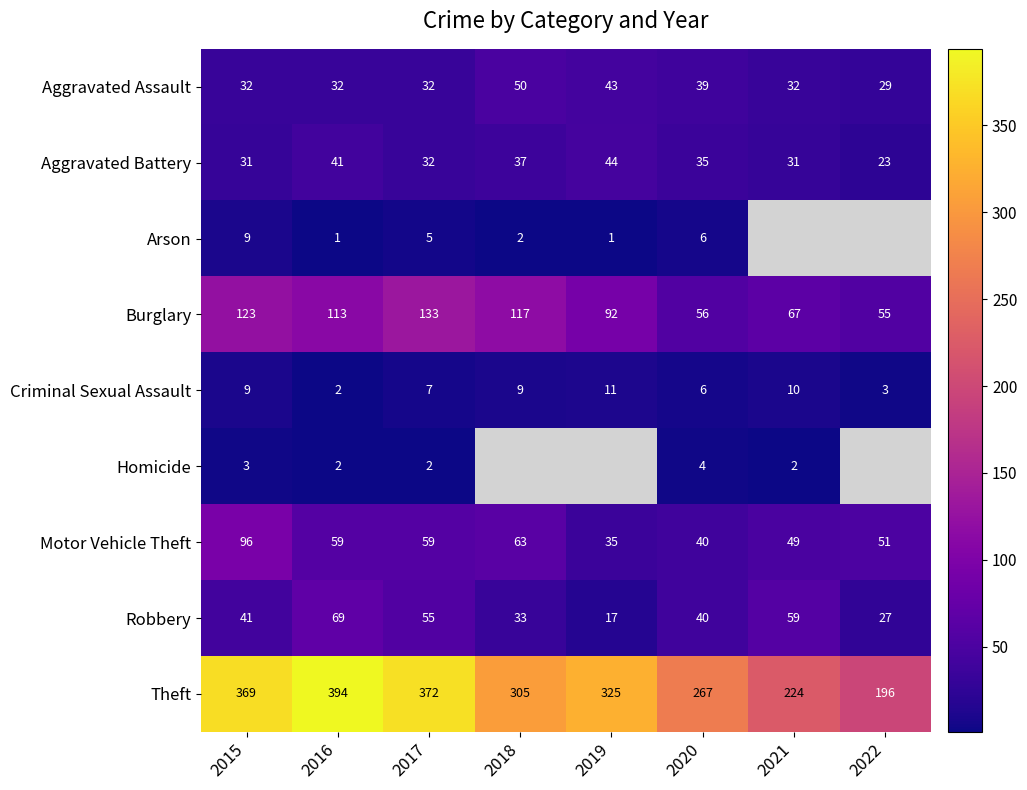

Is it true that Arson equals 1.6 at 2017?

False